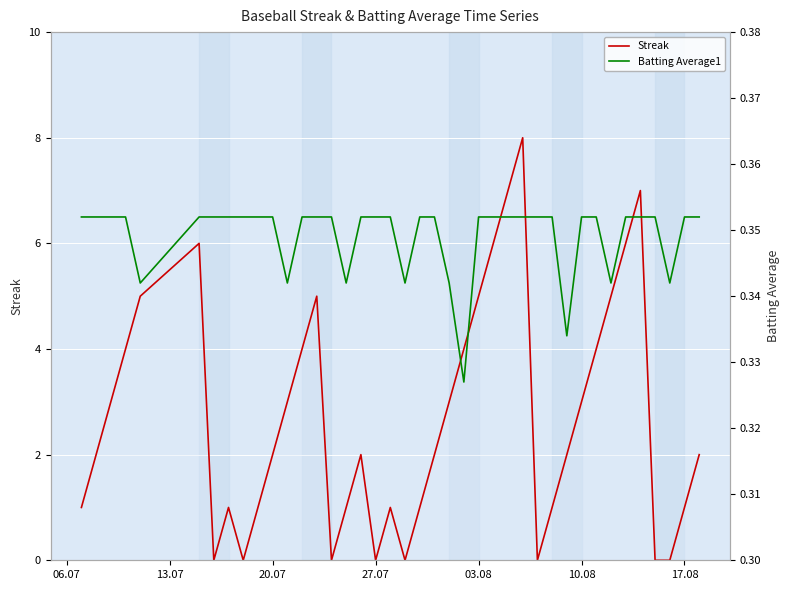

What is the highest value of the Streak series?

8